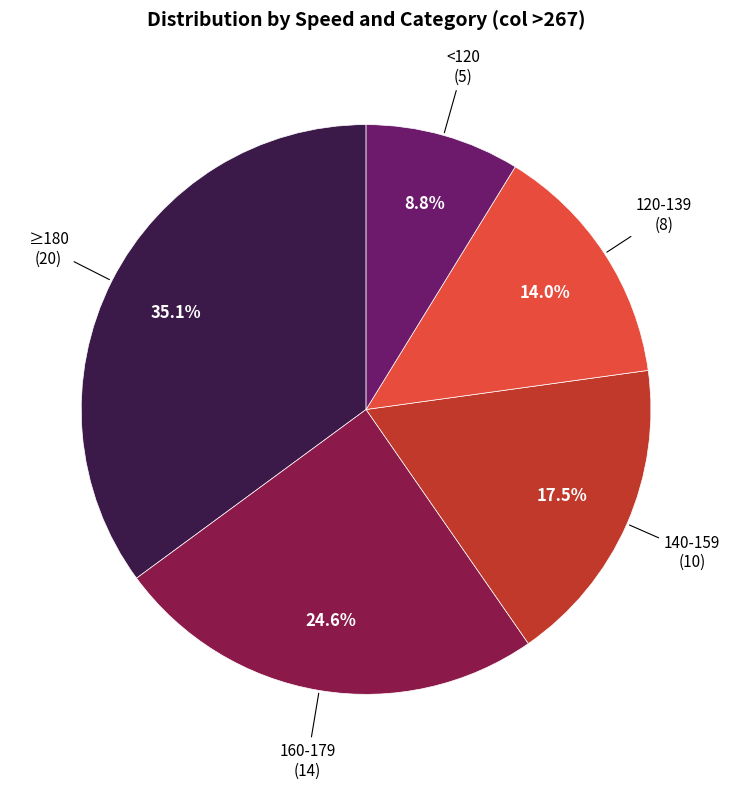

Count the number of slices in the pie.

5